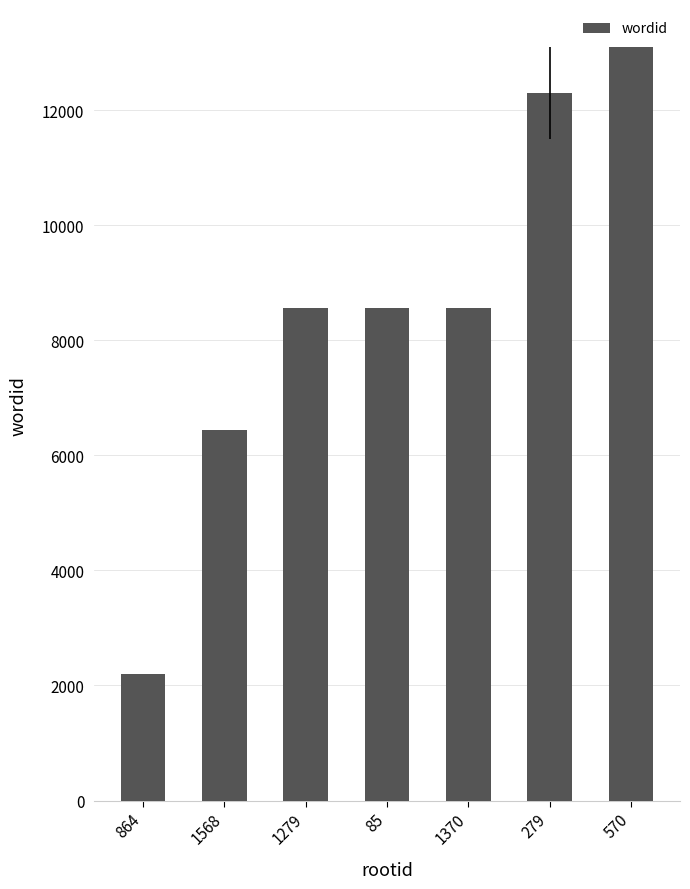

What is the minimum value shown in the chart?

2203.0